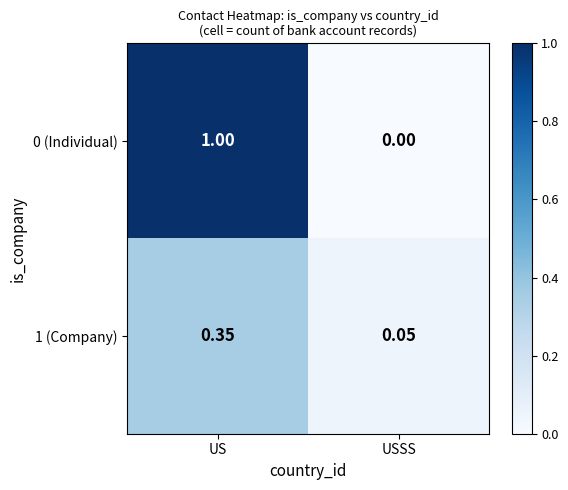

At which category is the sum across all series the highest?

US